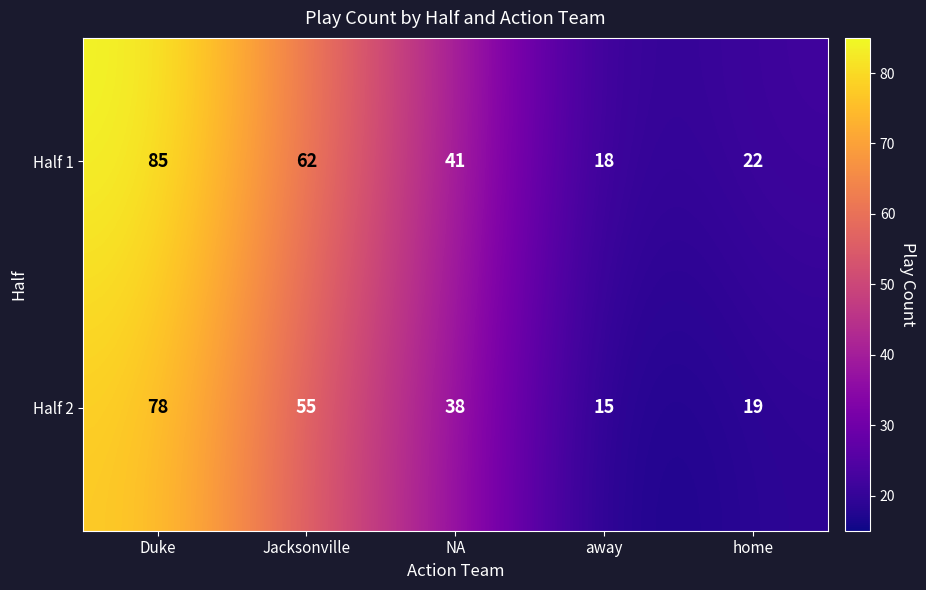

Which label corresponds to the largest value in the chart?

Duke